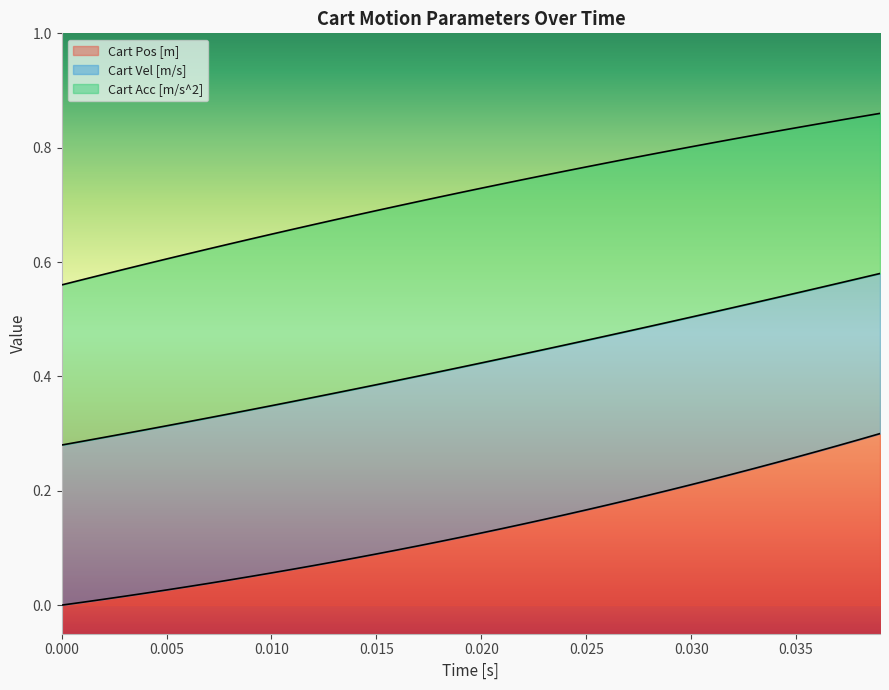

What are all the series names shown in the legend?

Cart Pos [m], Cart Vel [m/s], Cart Acc [m/s^2]